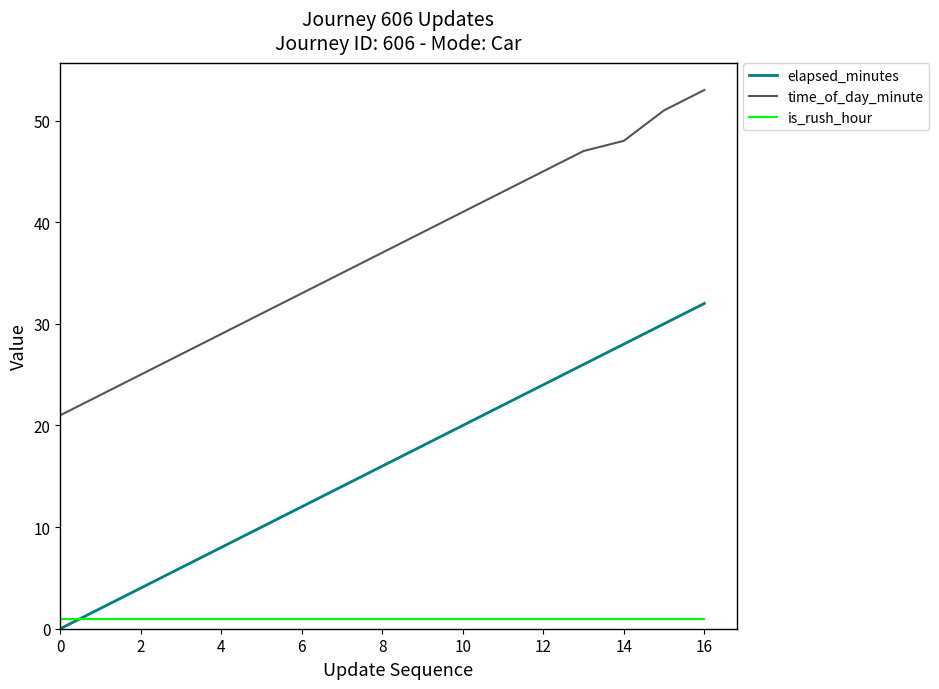

True or false: is_rush_hour and time_of_day_minute intersect in this chart.

False